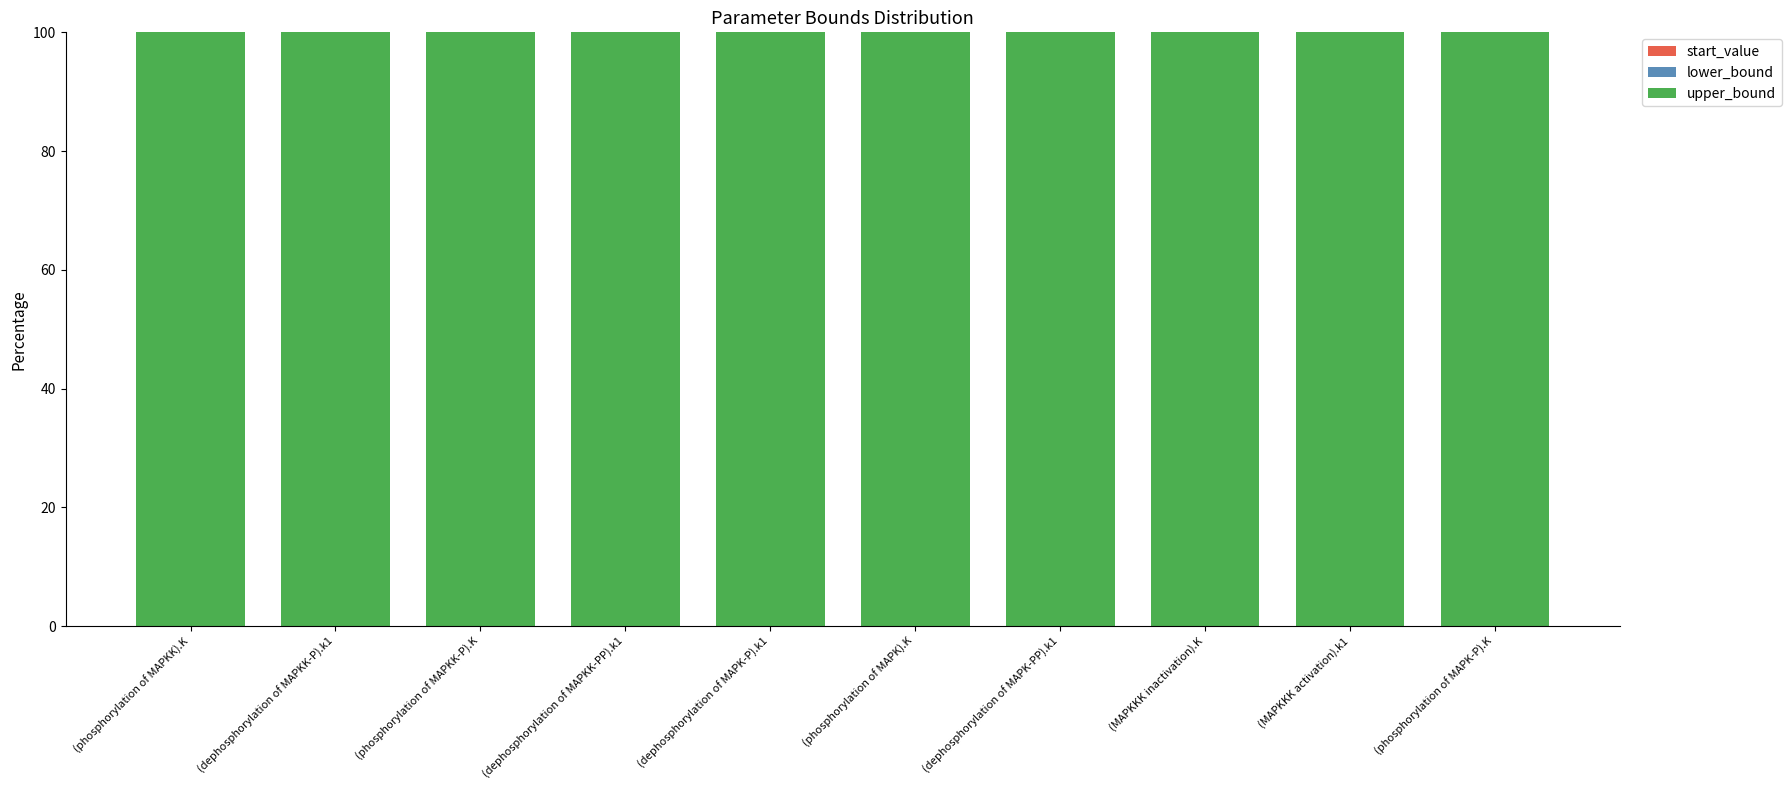

How many distinct data groups are displayed?

3